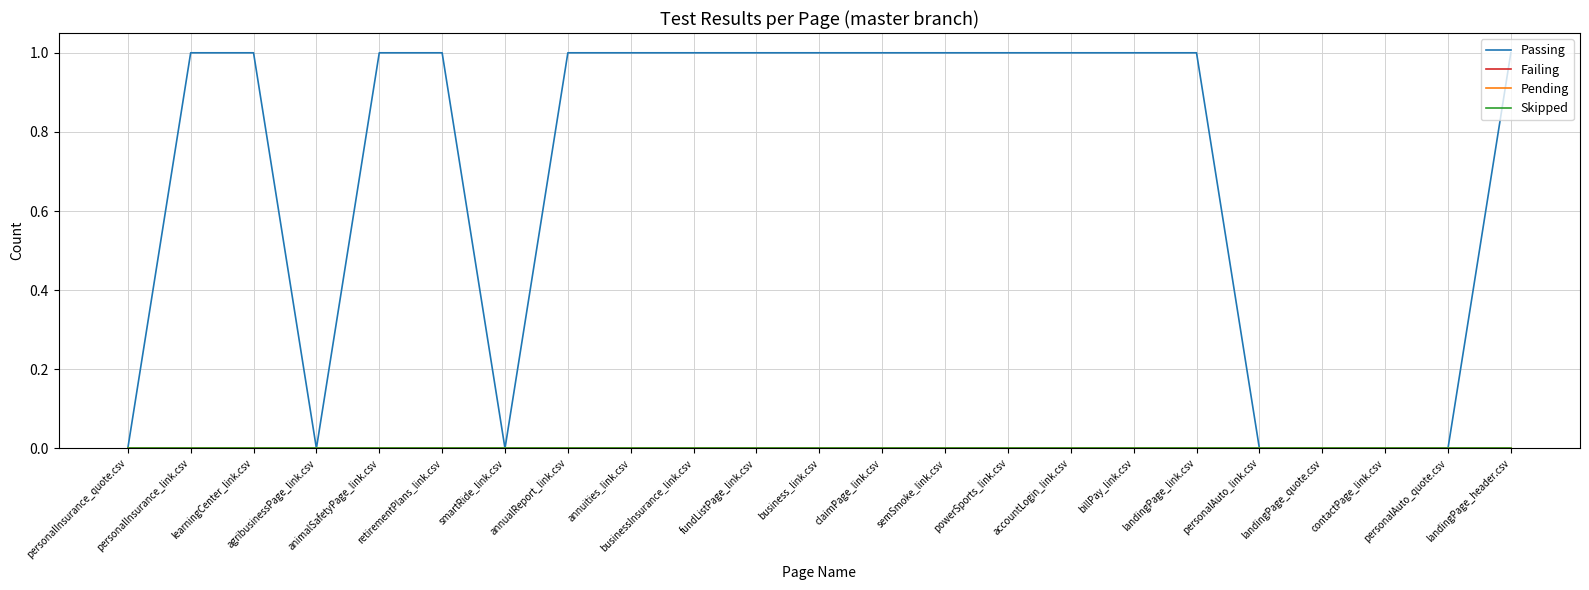

Does the chart display data point markers on the line(s)?

No